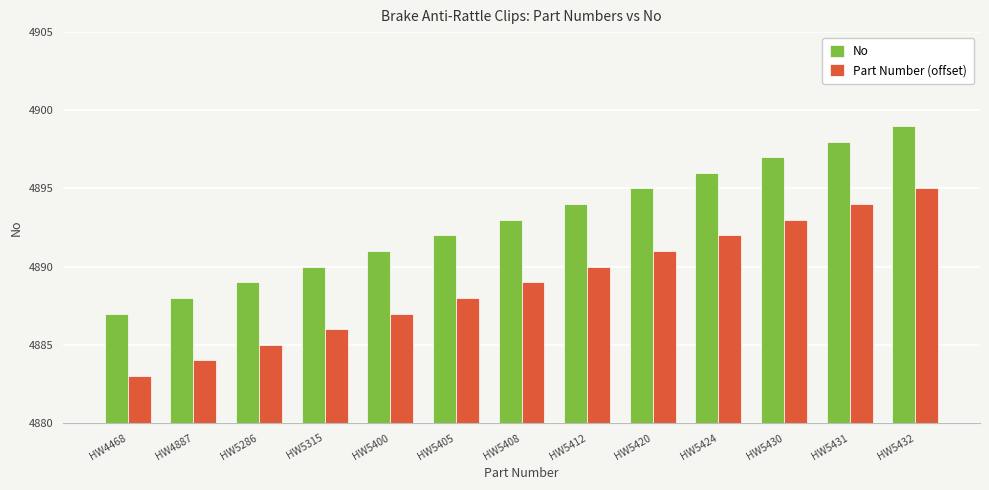

What is the difference between the No values at HW5431 and HW5400?

7